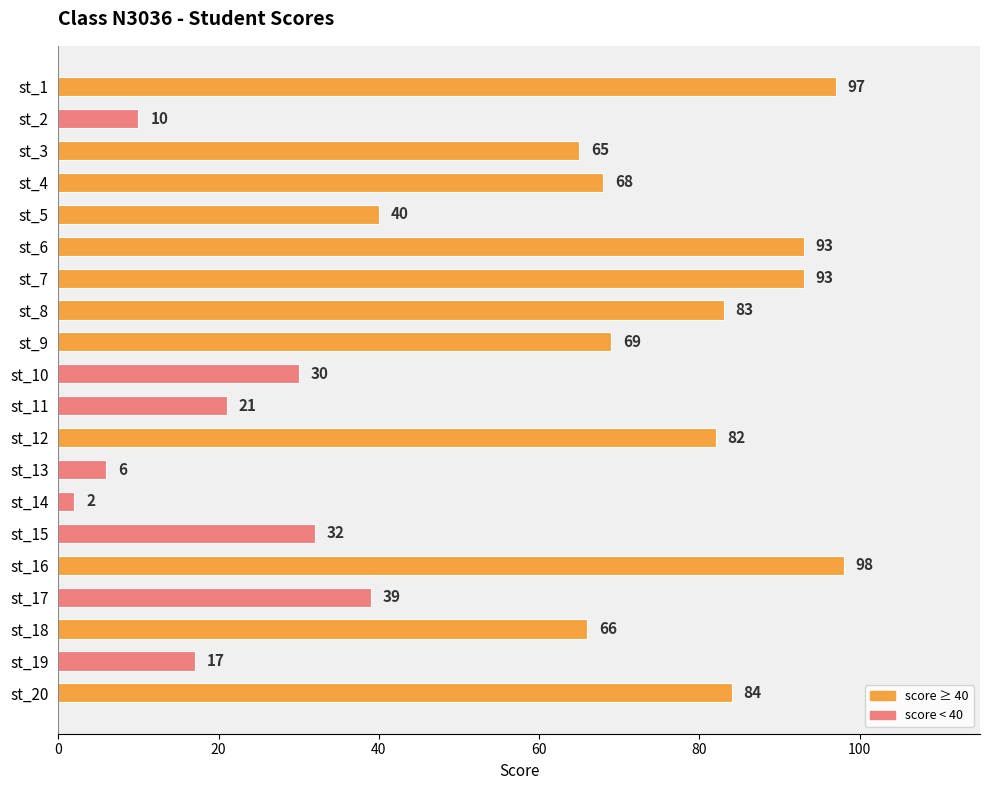

What is the value of the 11th bar from the top?

21